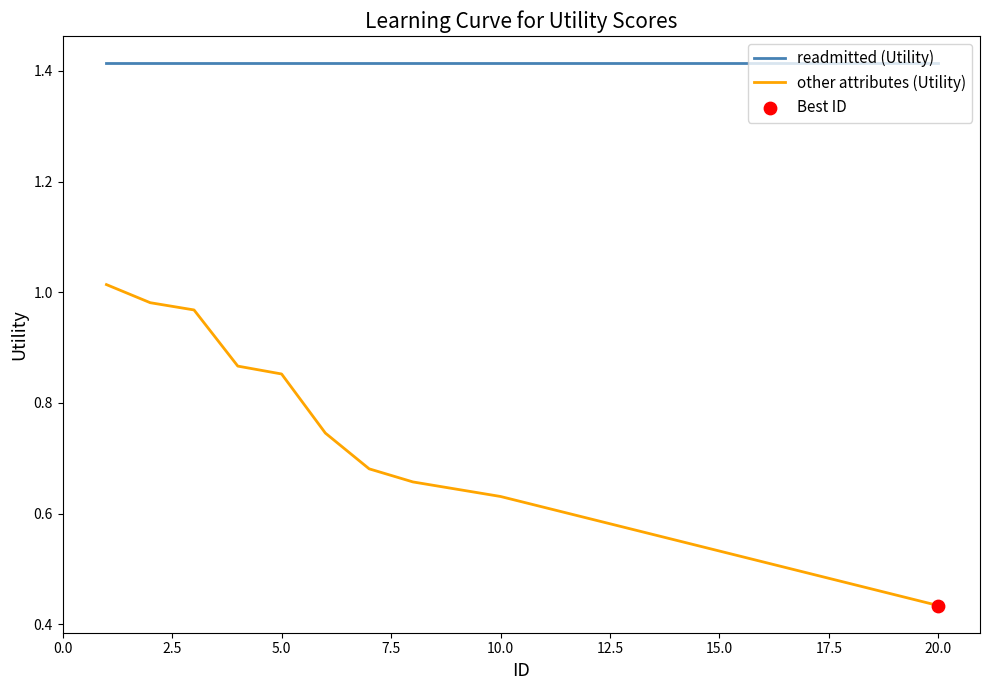

Which series has the widest spread of values?

other attributes (Utility)